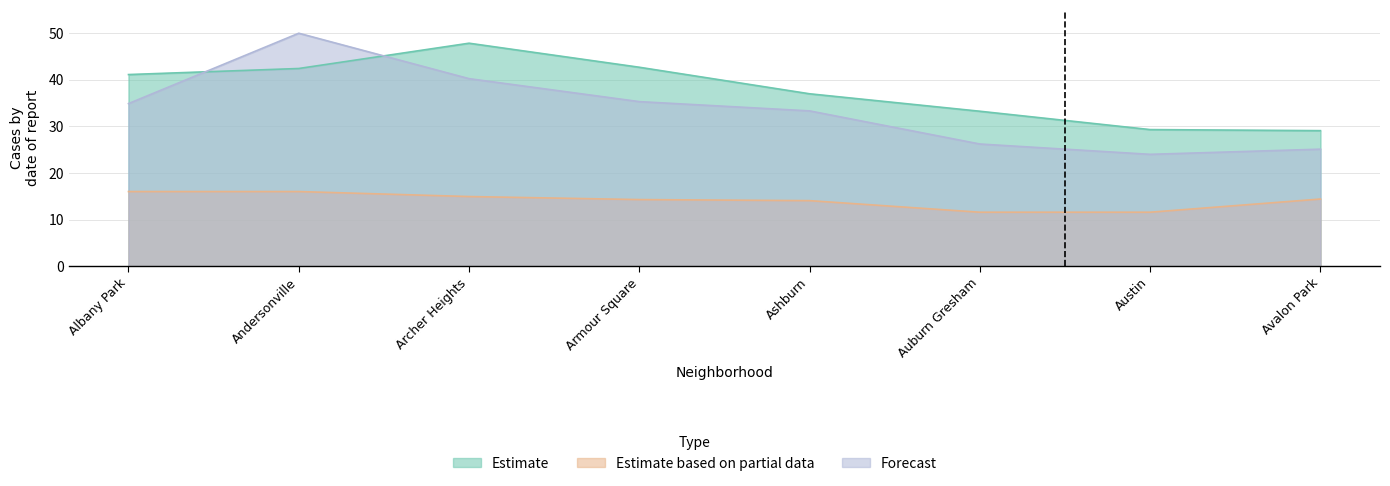

Reading left to right, list all the values displayed in this chart.

Estimate: 41.1	42.4	47.9	42.7	37.0	33.3	29.3	29.1
Estimate based on partial data: 16.0	16.0	14.9	14.3	14.1	11.6	11.6	14.4
Forecast: 34.9	50.0	40.3	35.3	33.3	26.2	24.0	25.1